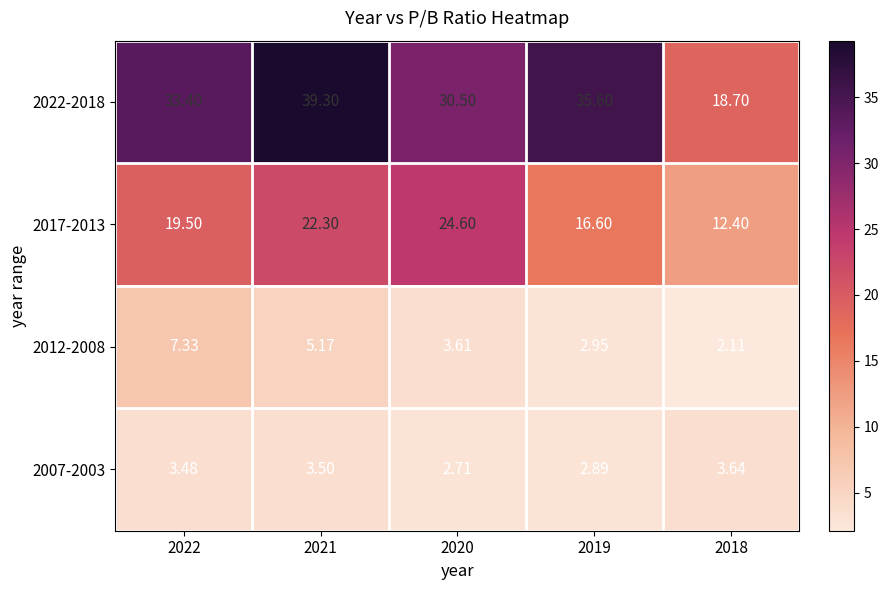

At which category does the chart reach its minimum across all series?

2018